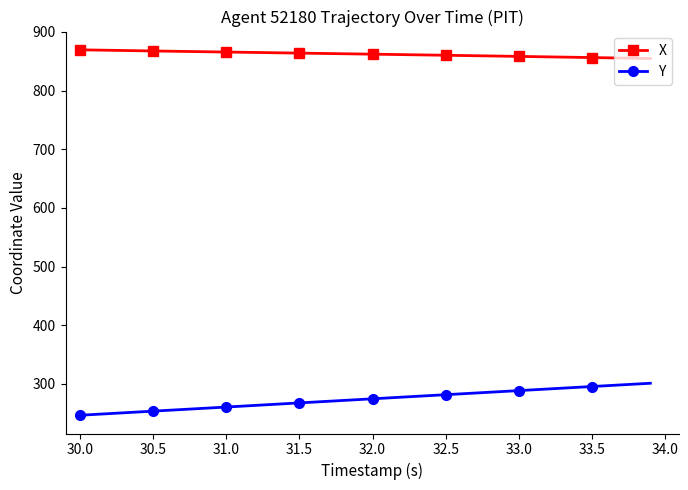

True or false: X and Y cross at least once.

False